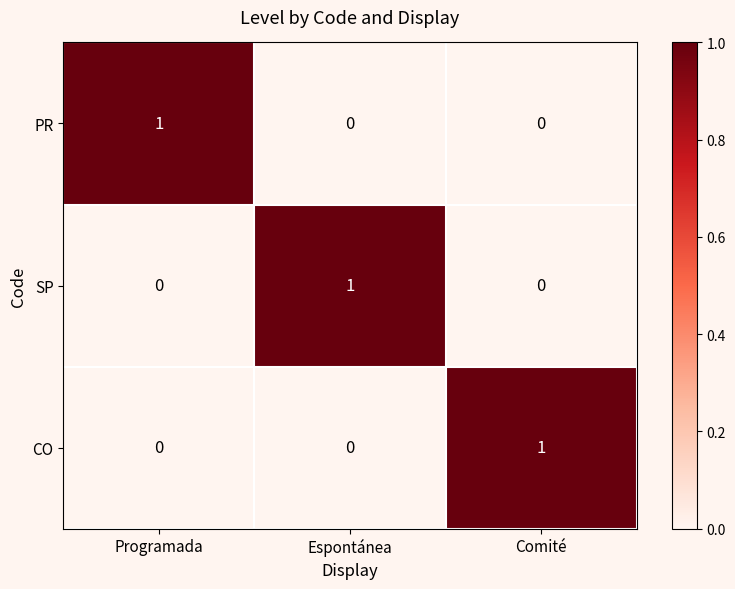

Count the SP values in the range 0 to 1.

3